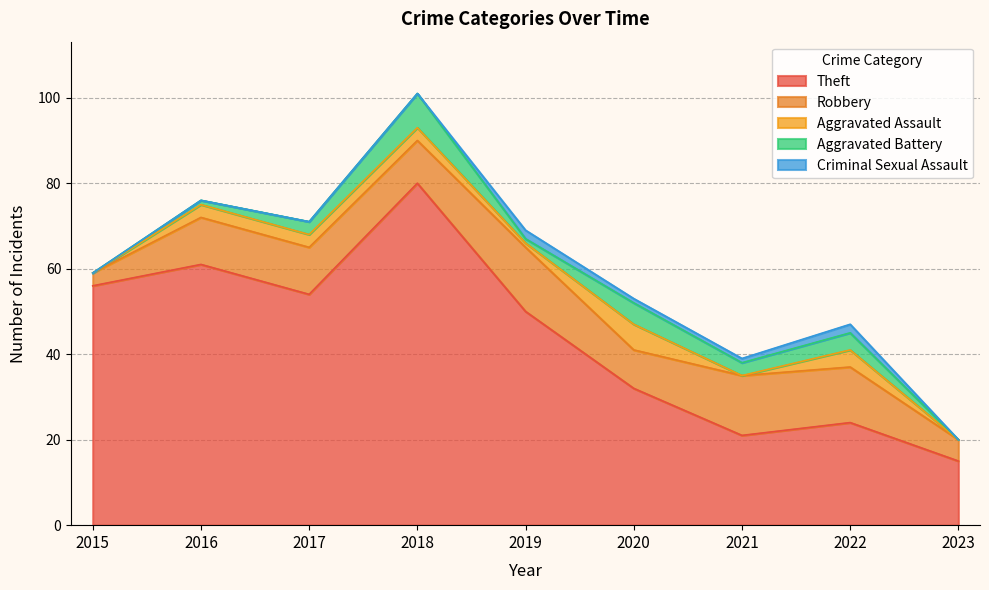

True or false: Robbery and Aggravated Battery cross at least once.

False